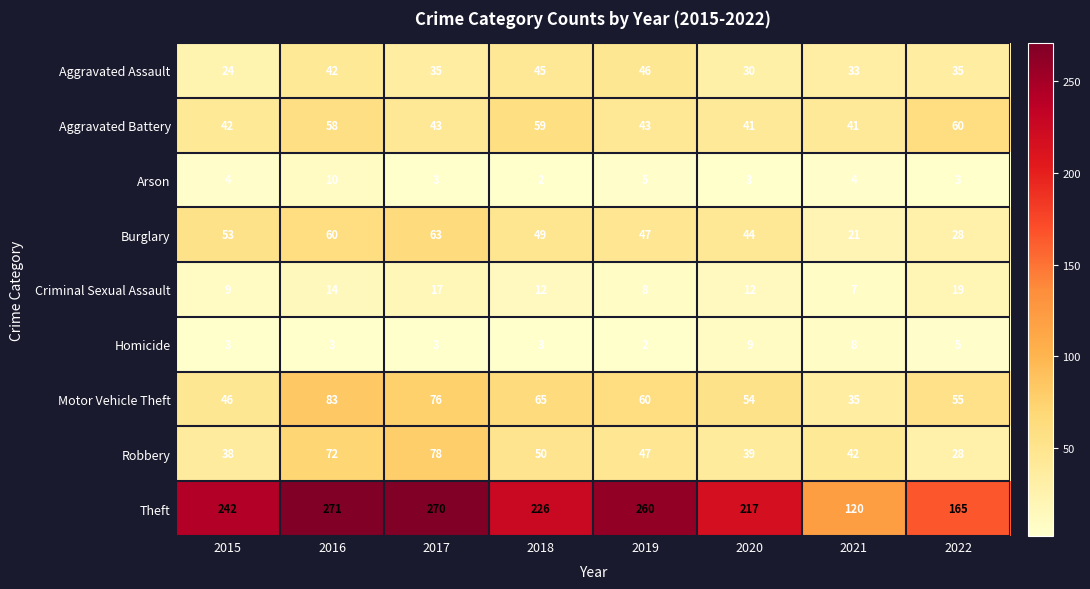

Is it true that Homicide equals 1 at 2018?

False